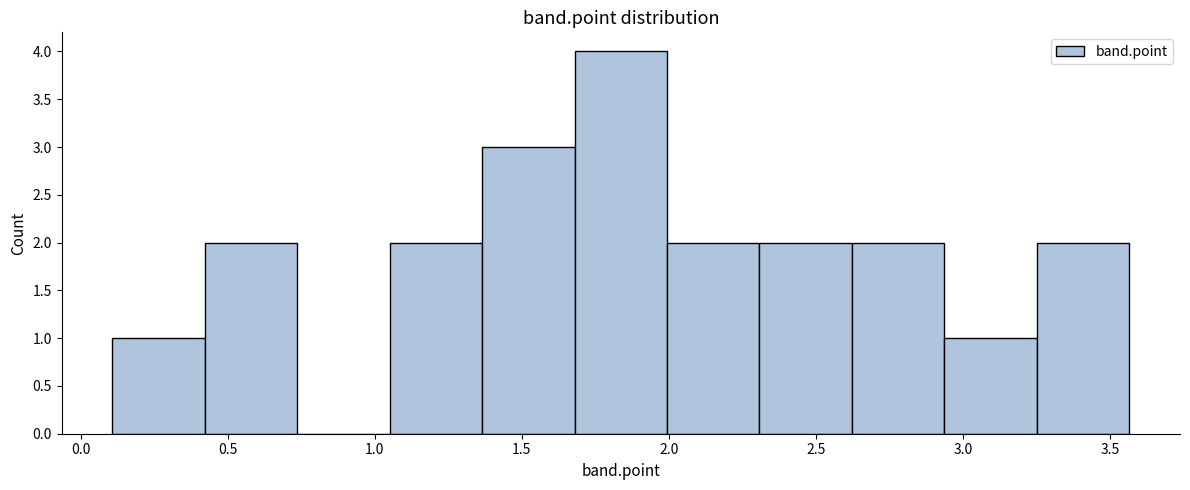

Over which range of the x-axis is the bar tallest?

1.70 to 2.00